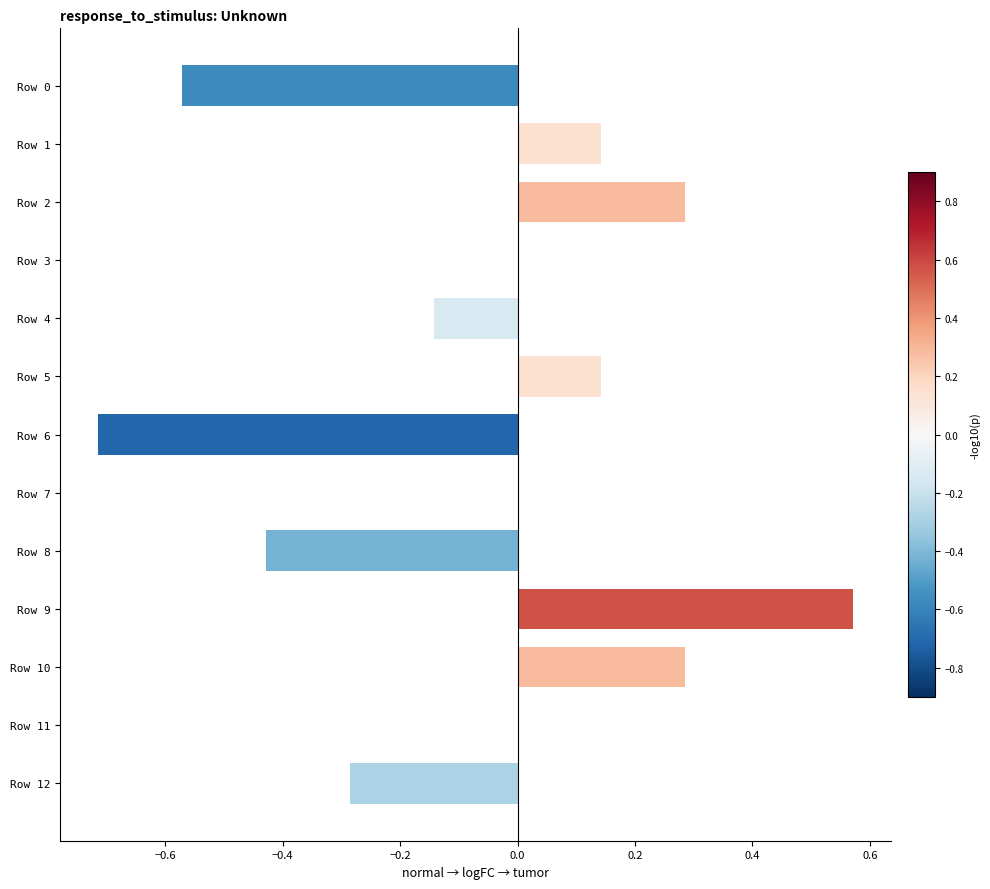

Which label corresponds to the largest value in the chart?

Row 9